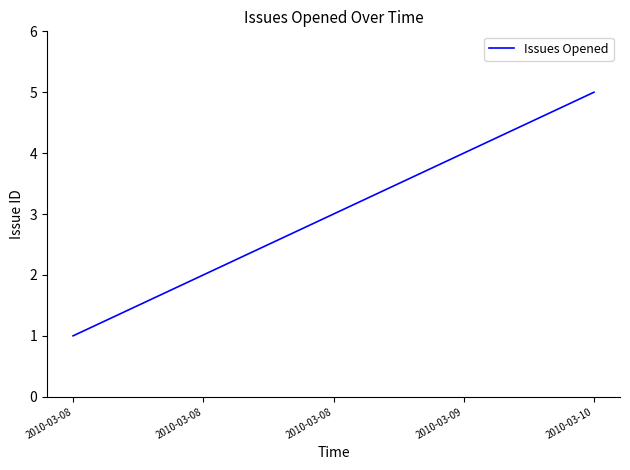

Does the chart have visible grid lines?

No